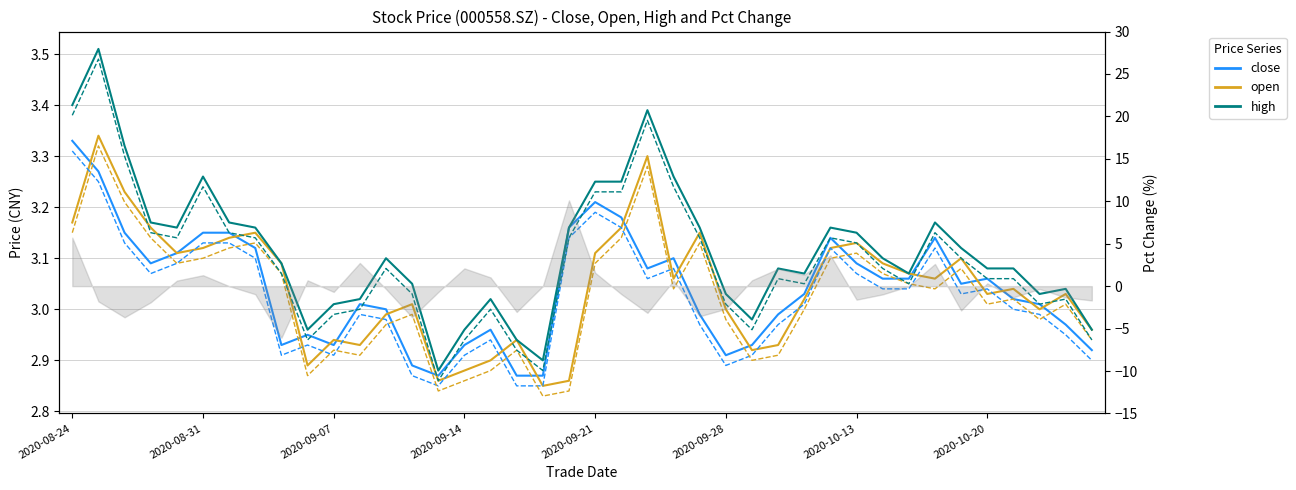

The value of close at 39 is 1.6. True or false?

False